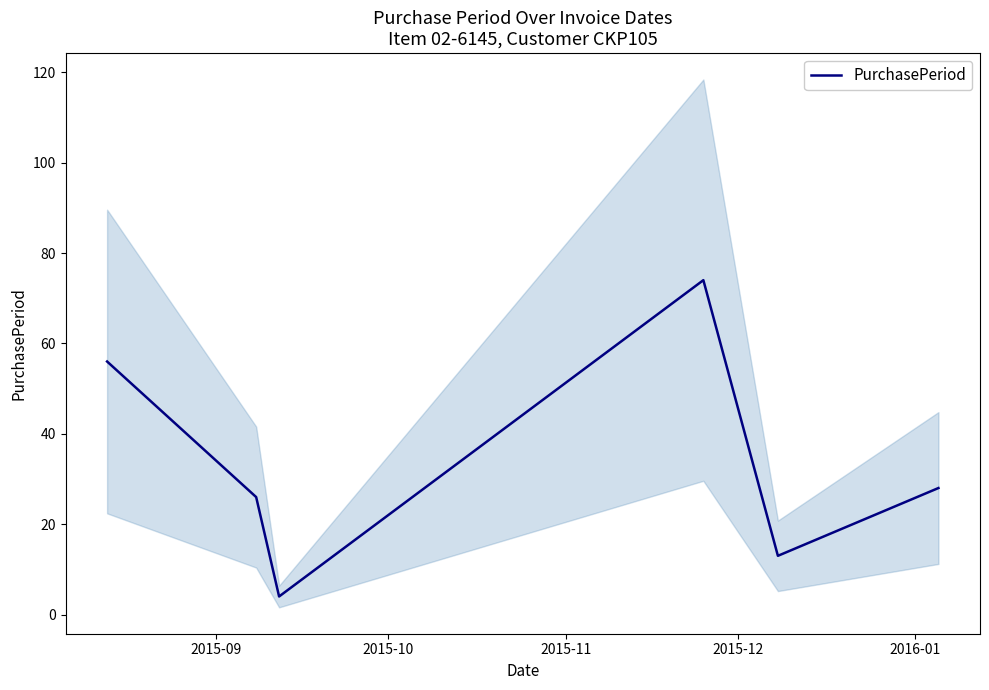

What is the sum of all values?

201